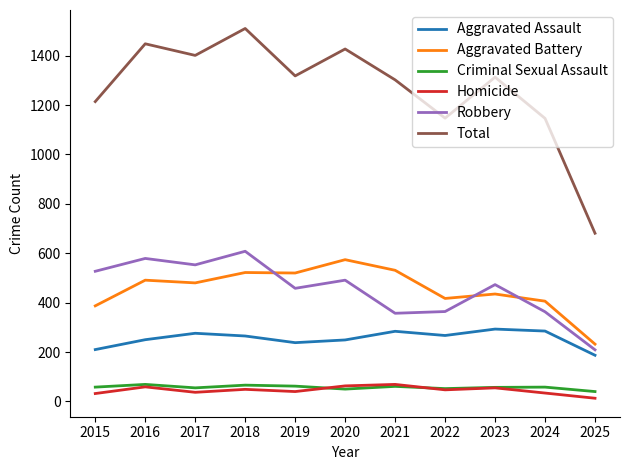

What is the difference between the Criminal Sexual Assault values at 2021 and 2016?

8